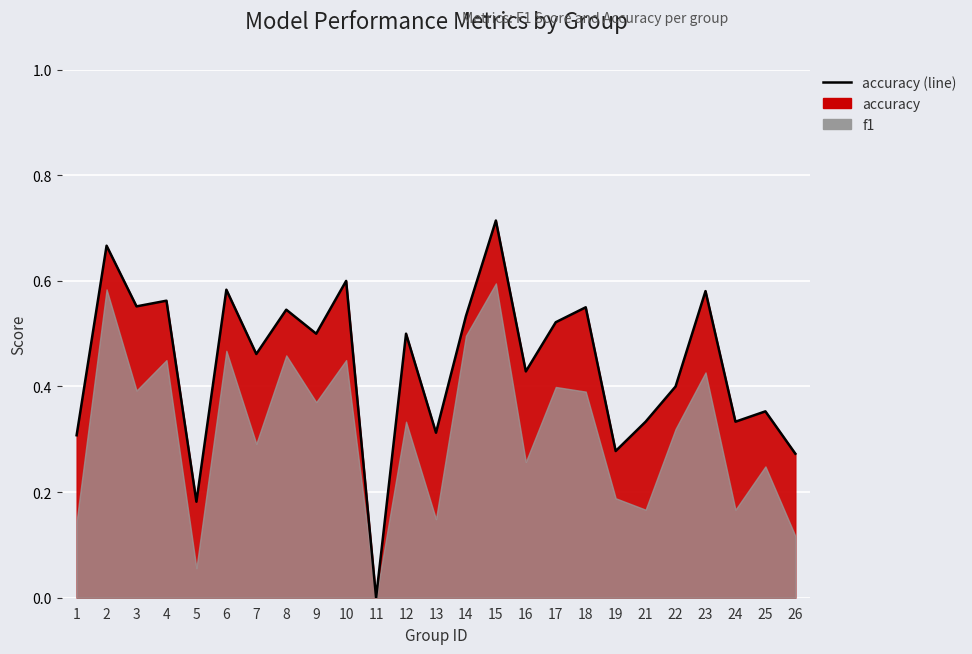

At which category does the chart reach its minimum across all series?

11